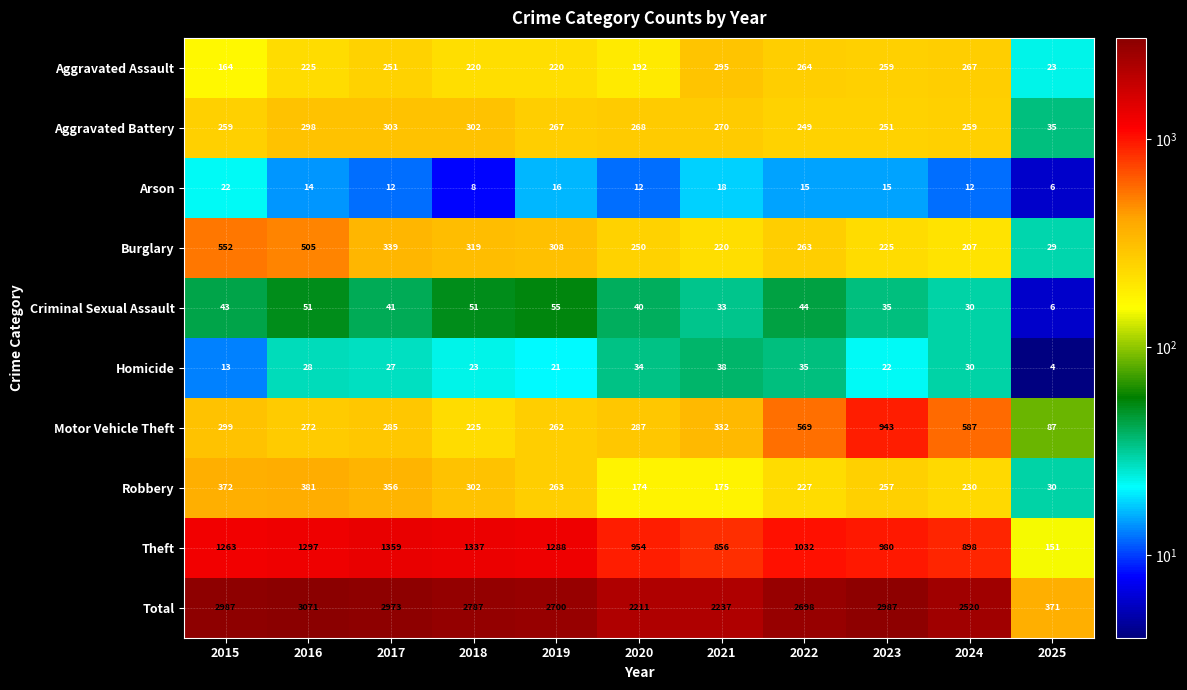

What is the maximum value shown in the chart?

3071